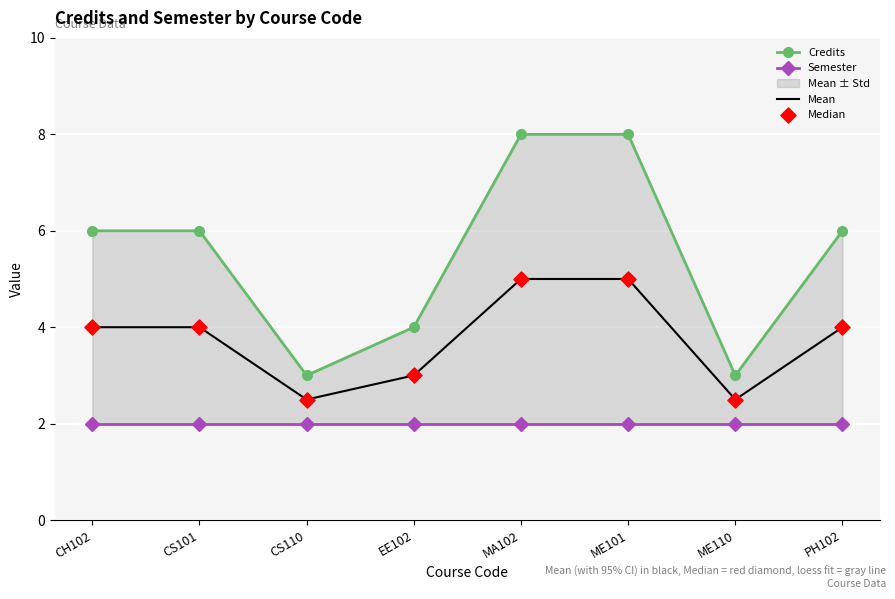

At how many categories does at least one series exceed 6?

2